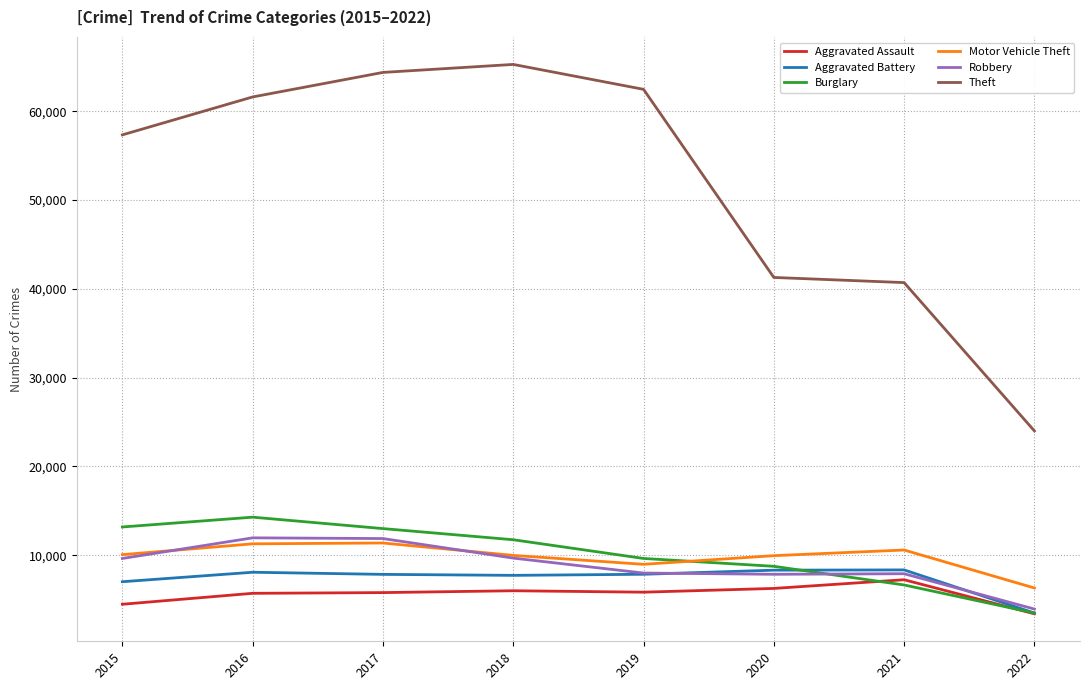

True or false: Motor Vehicle Theft and Theft cross at least once.

False